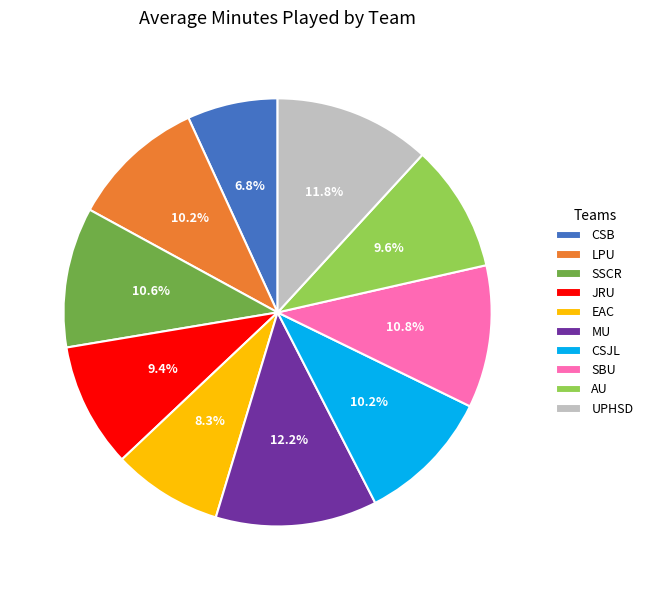

Count the number of slices in the pie.

10